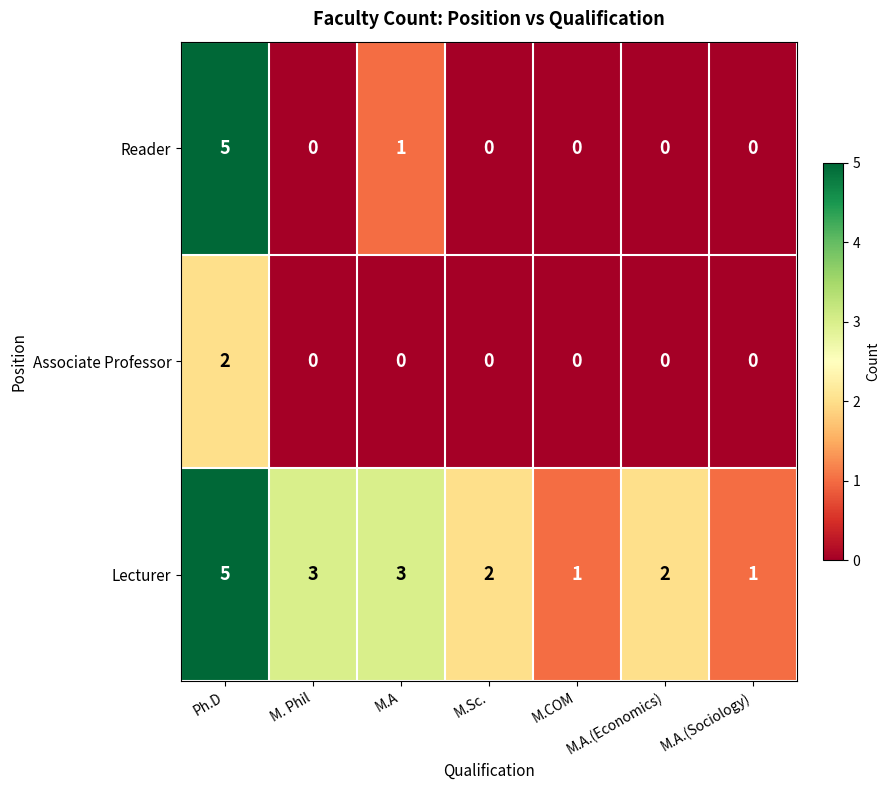

Which series has the largest range (max minus min)?

Reader